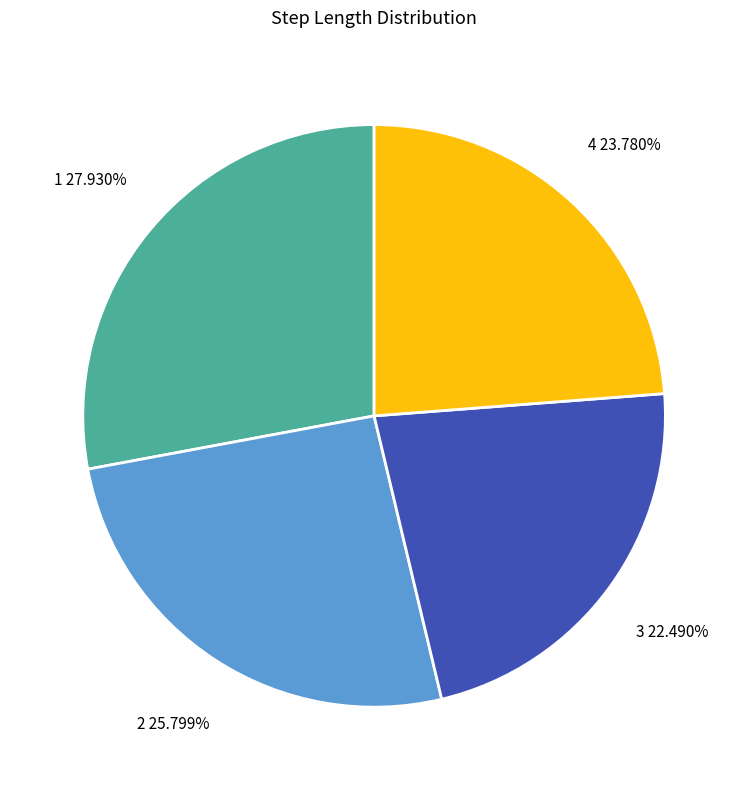

True or false: 4 accounts for 24% of the total.

True